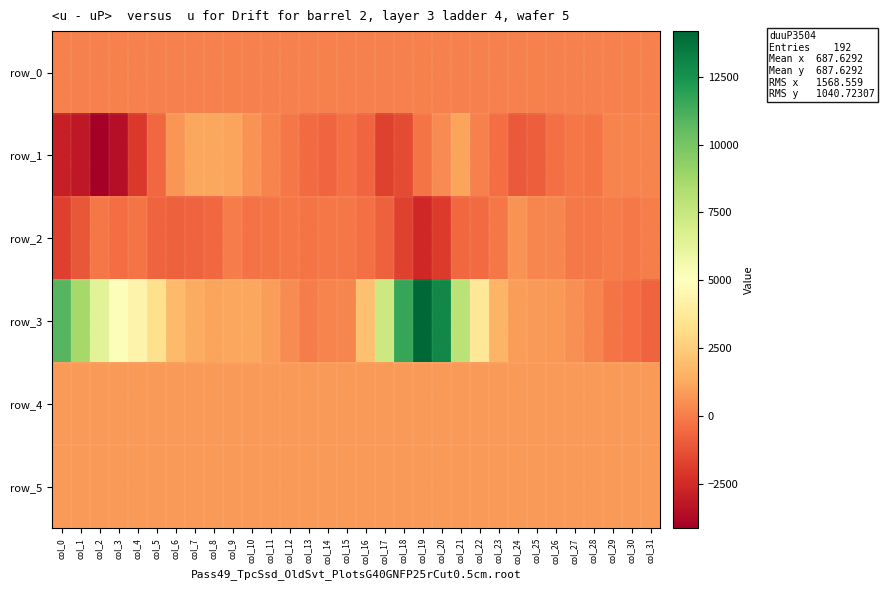

List the series in order of their peak value, lowest first.

row_0, row_2, row_5, row_4, row_1, row_3